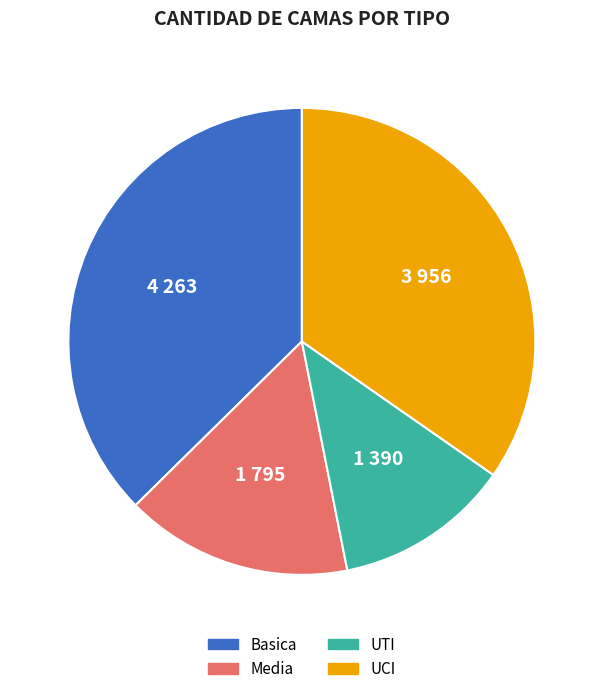

Which category has the smallest portion of the pie?

UTI